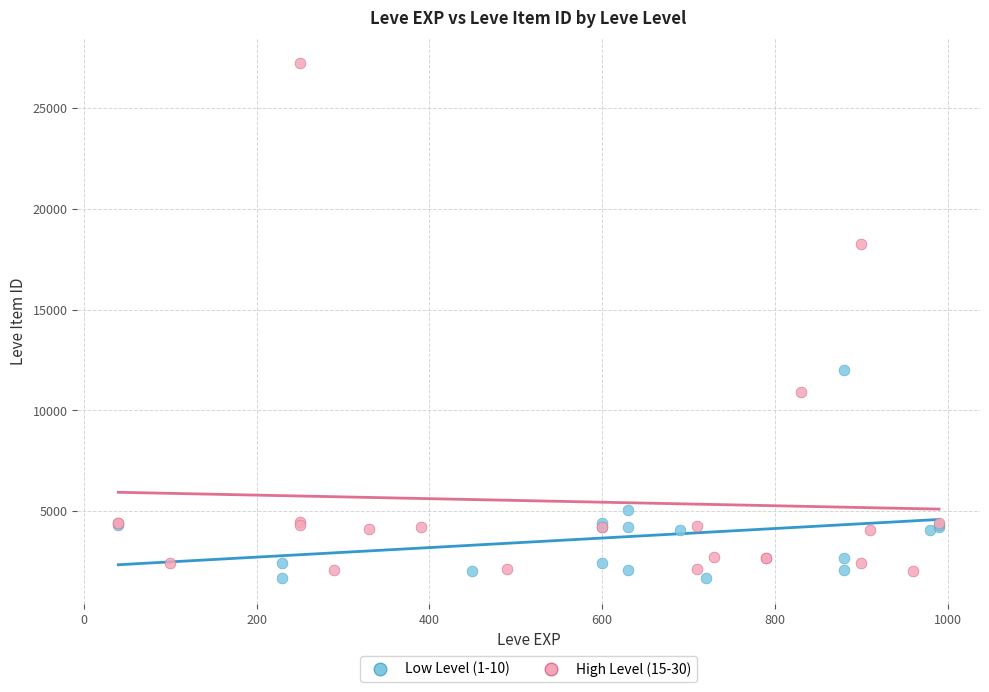

Which series has the largest Y range (max minus min)?

High Level (15-30)